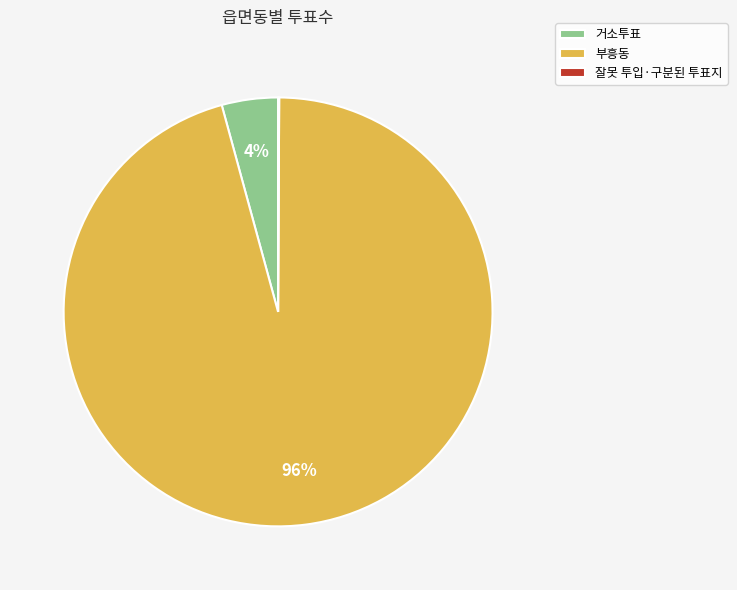

Is 부흥동 the majority of the pie?

Yes